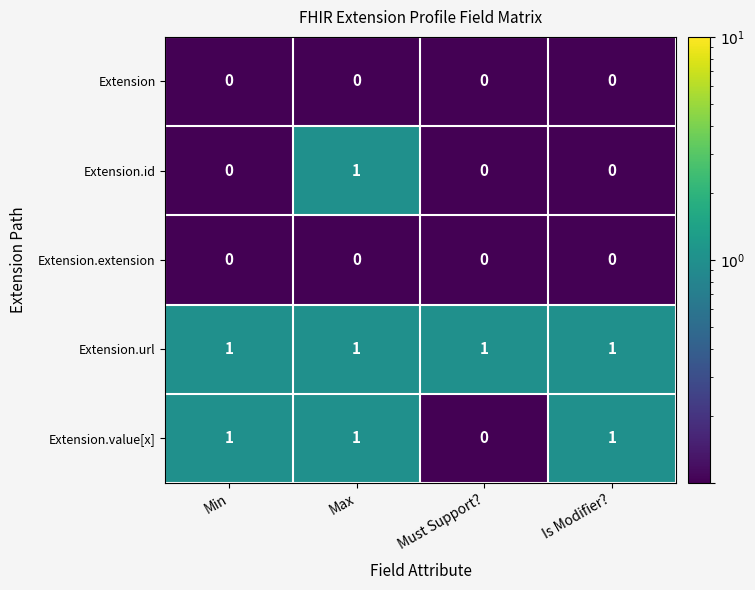

Which series has the largest total across all categories?

Extension.url